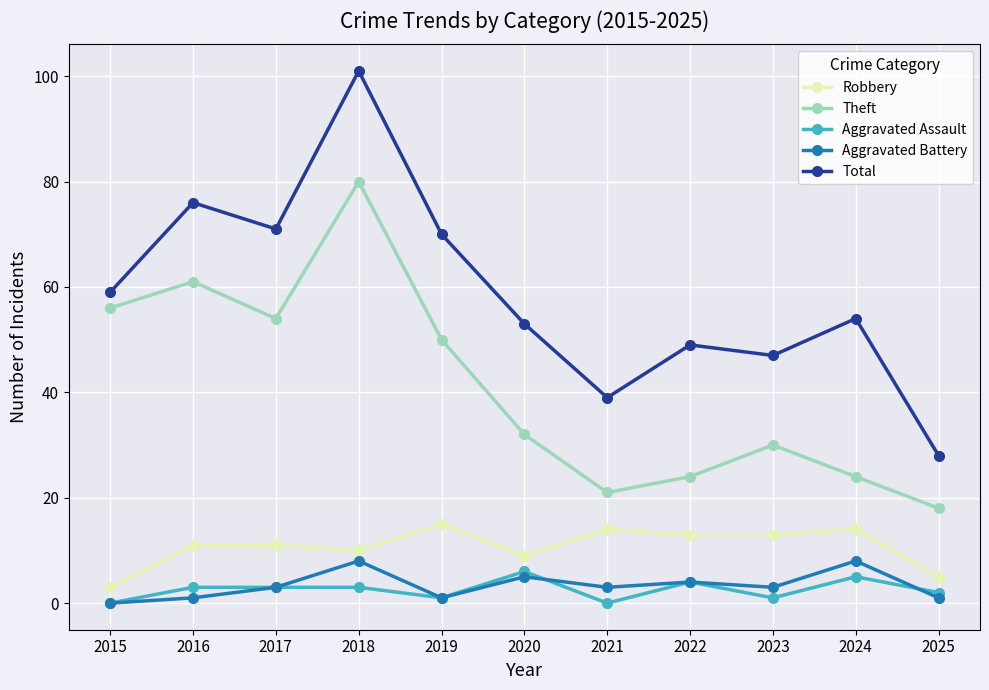

At which category does Robbery reach its first local valley?

2018